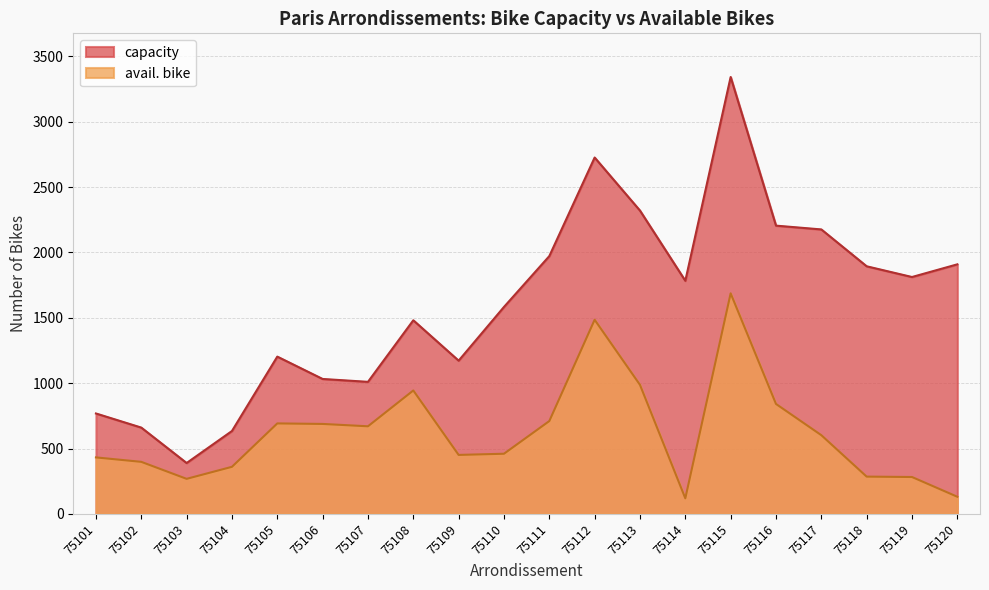

What are all the series names shown in the legend?

capacity, avail. bike